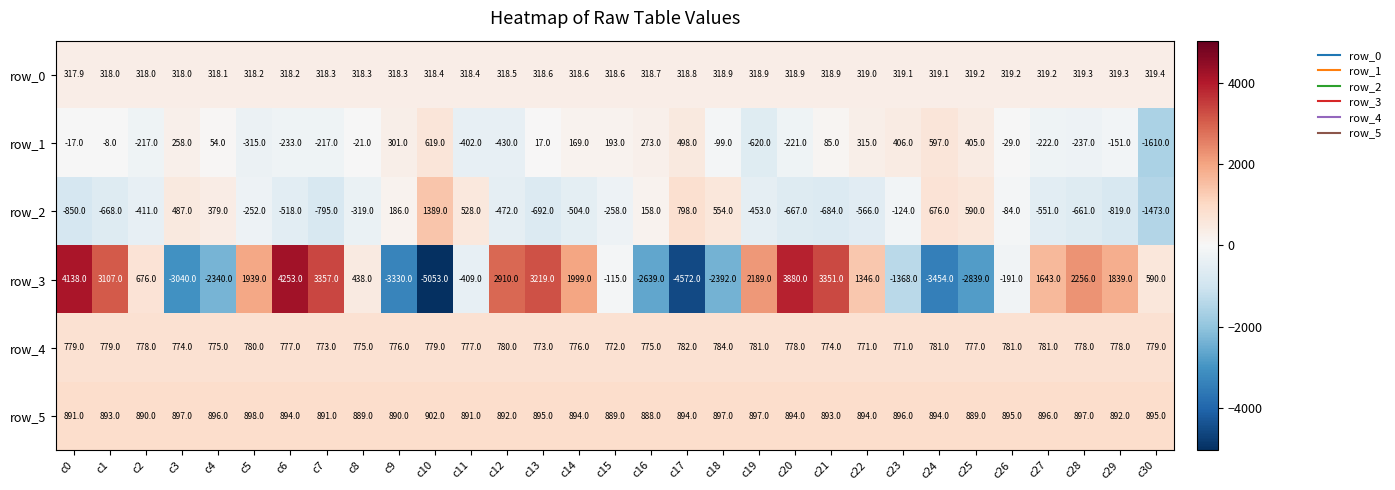

Which category has the lowest value in the row_0 series?

c0